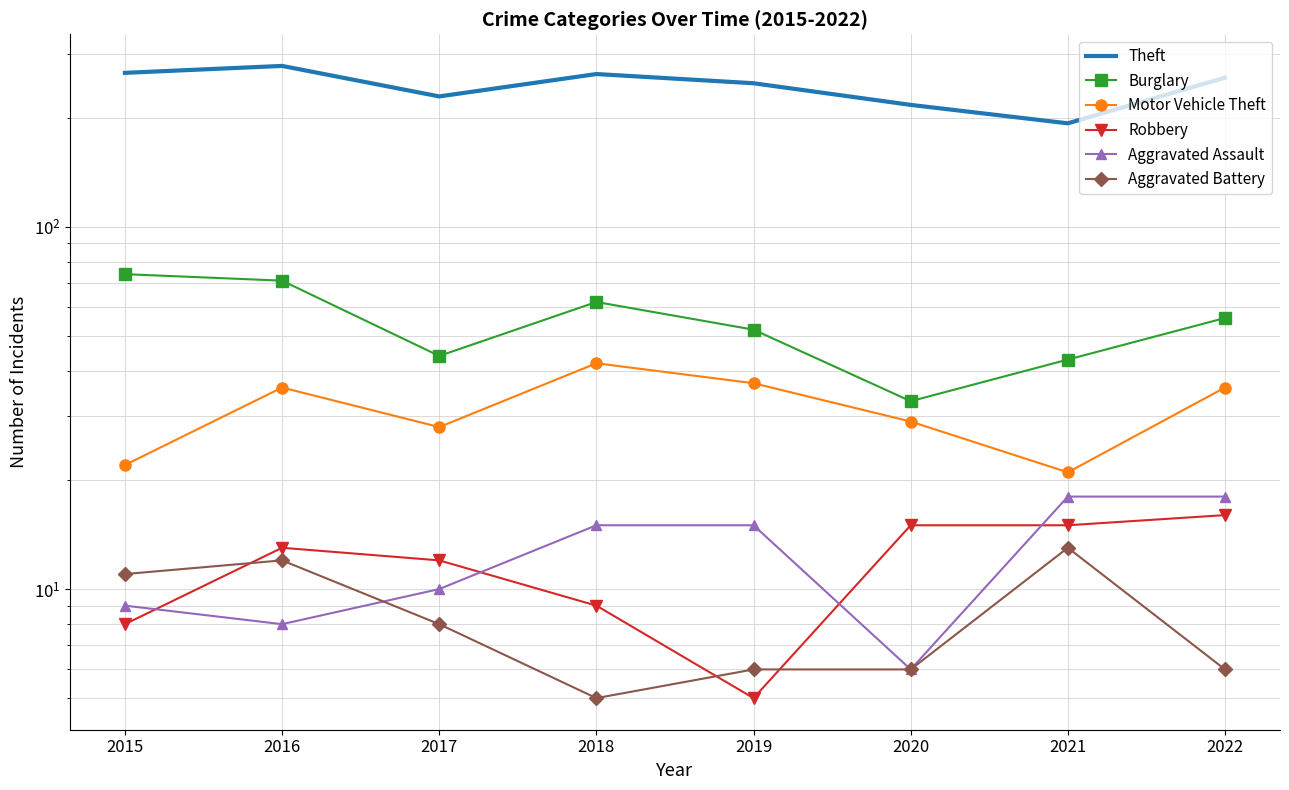

Reading right to left, transcribe all the data shown in this chart.

Theft: 258	193	217	249	264	229	278	266
Burglary: 56	43	33	52	62	44	71	74
Motor Vehicle Theft: 36	21	29	37	42	28	36	22
Robbery: 16	15	15	5	9	12	13	8
Aggravated Assault: 18	18	6	15	15	10	8	9
Aggravated Battery: 6	13	6	6	5	8	12	11